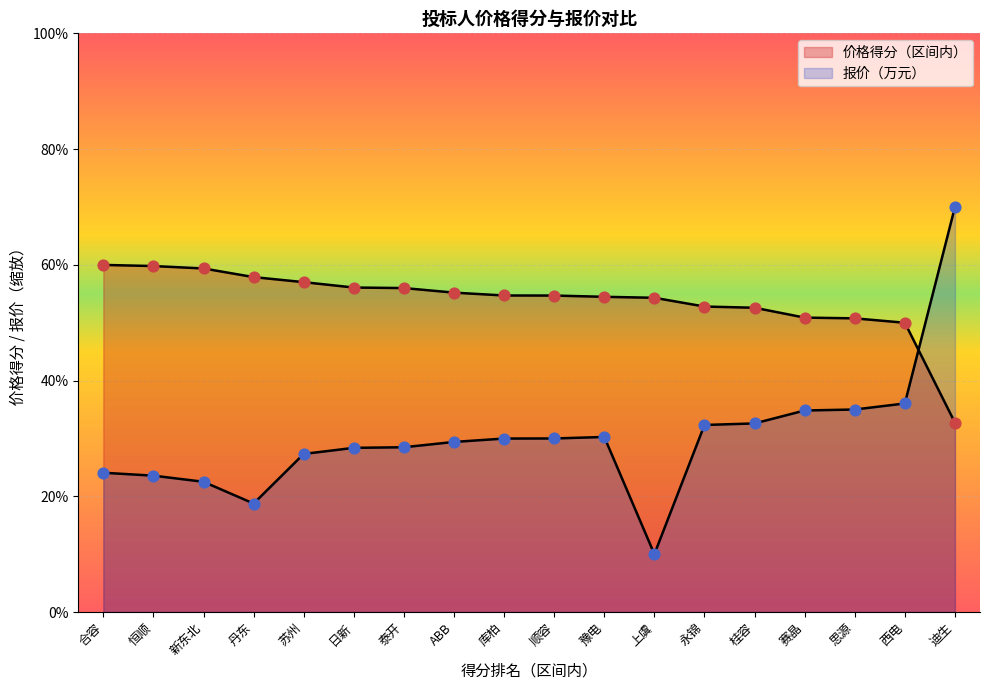

What are all the series names shown in the legend?

价格得分（区间内）, 报价（万元）